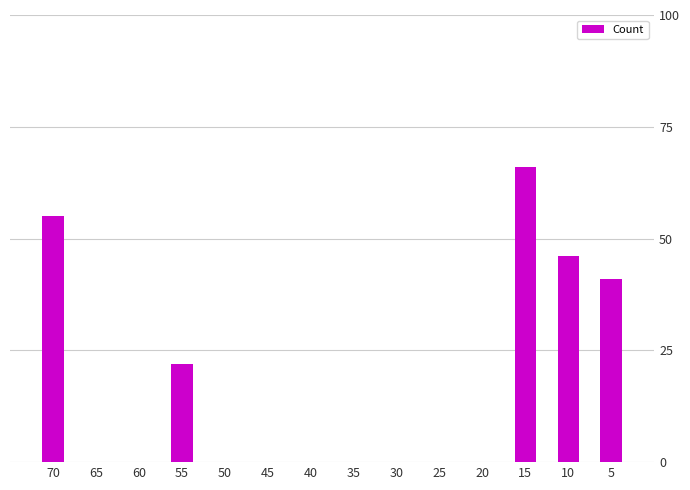

What is the greatest value displayed?

66